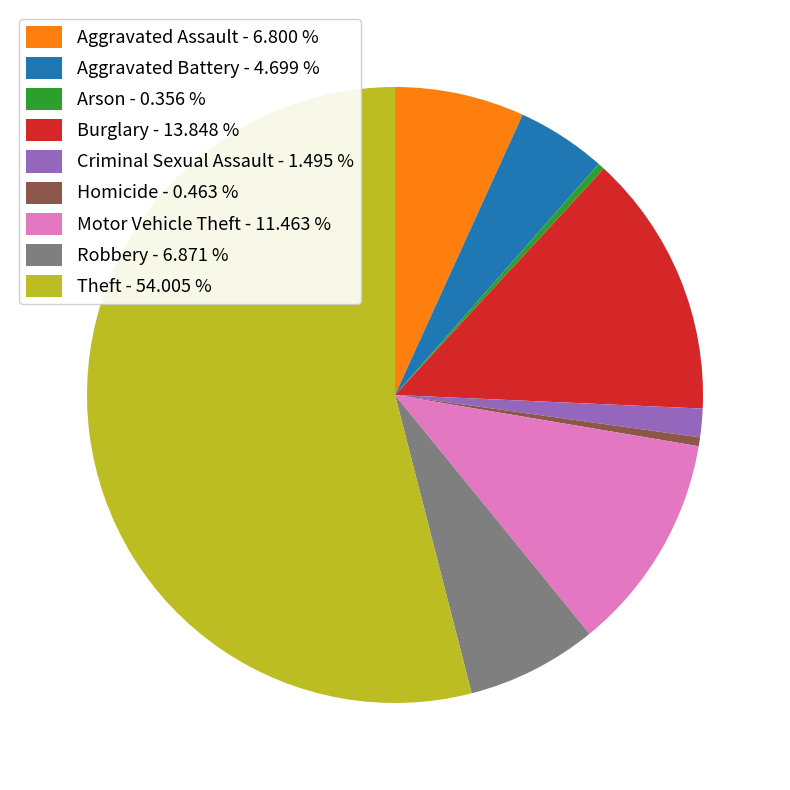

Approximately how many times larger is the value at Burglary - 13.848 % compared to Homicide - 0.463 %?

29.9